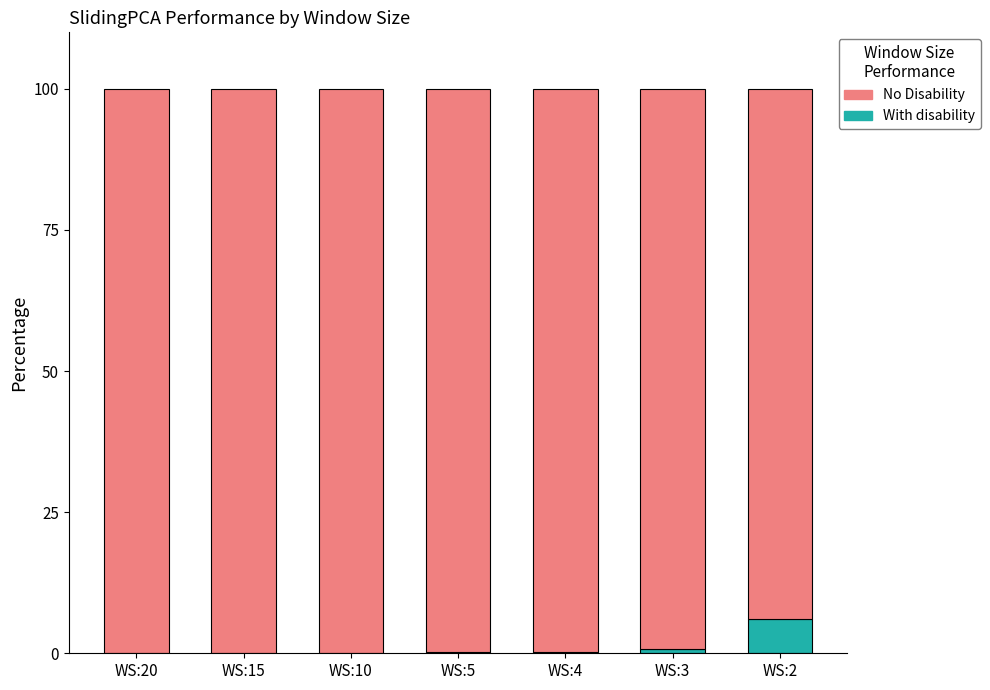

The With disability series shows 0.7 at WS:3. True or false?

True